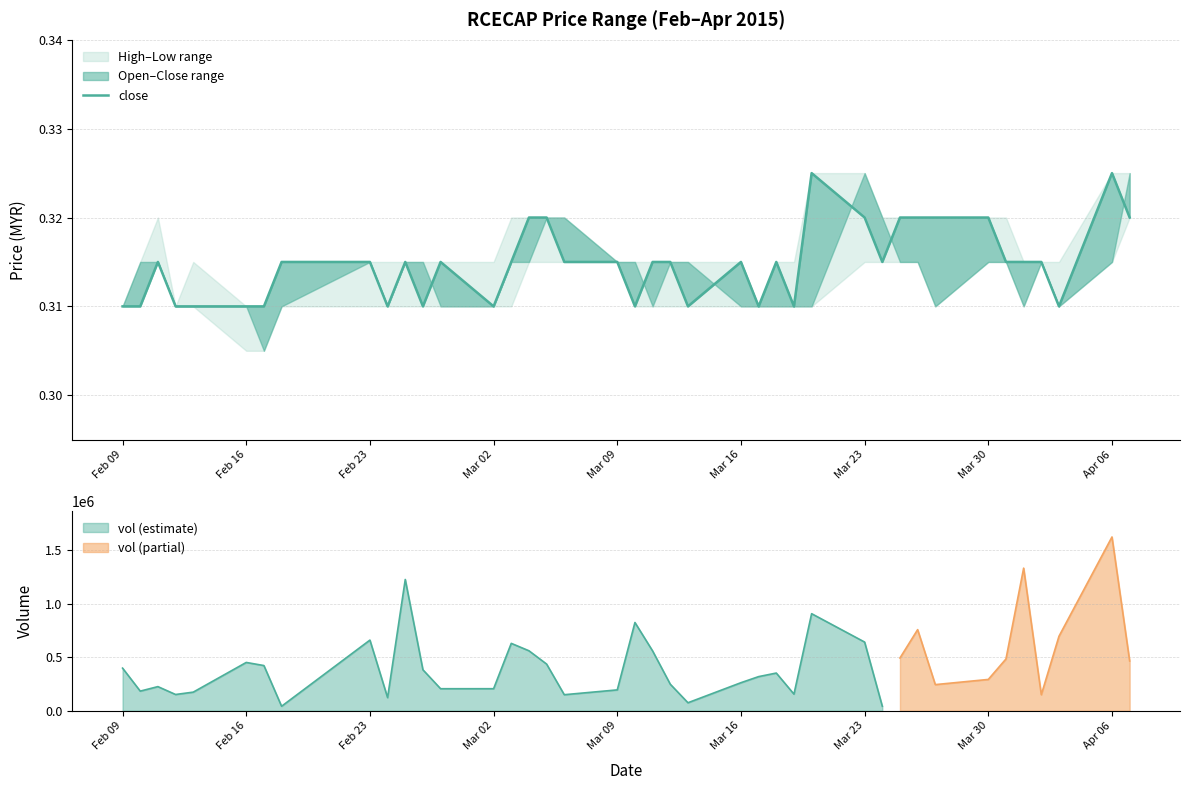

How many data points does each series have?

40